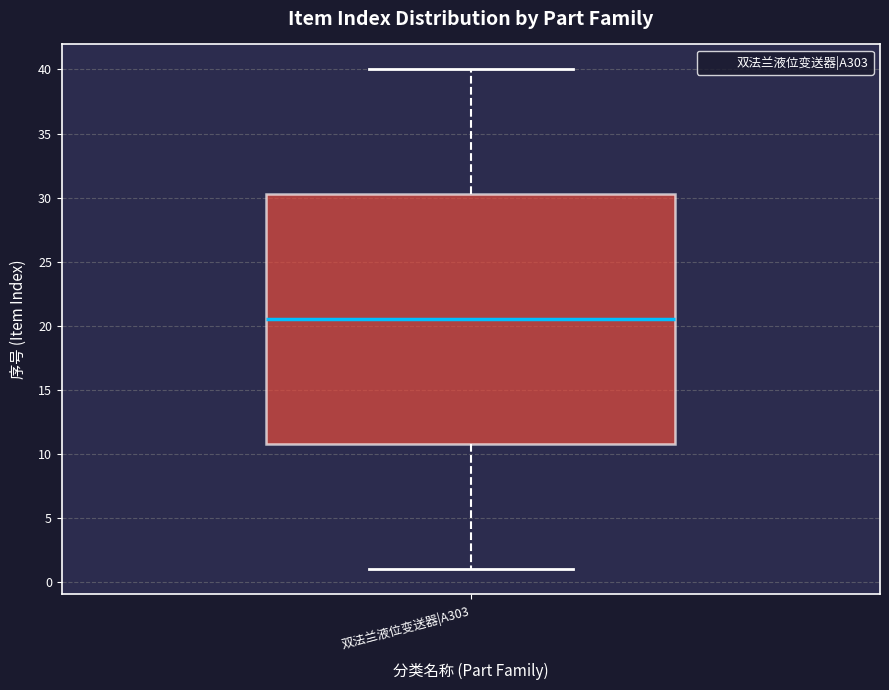

Where is the upper edge of the box for 双法兰液位变送器|A303 on the y-axis? The values are not printed on the chart, so give them approximately, as read against the axis.

30.5